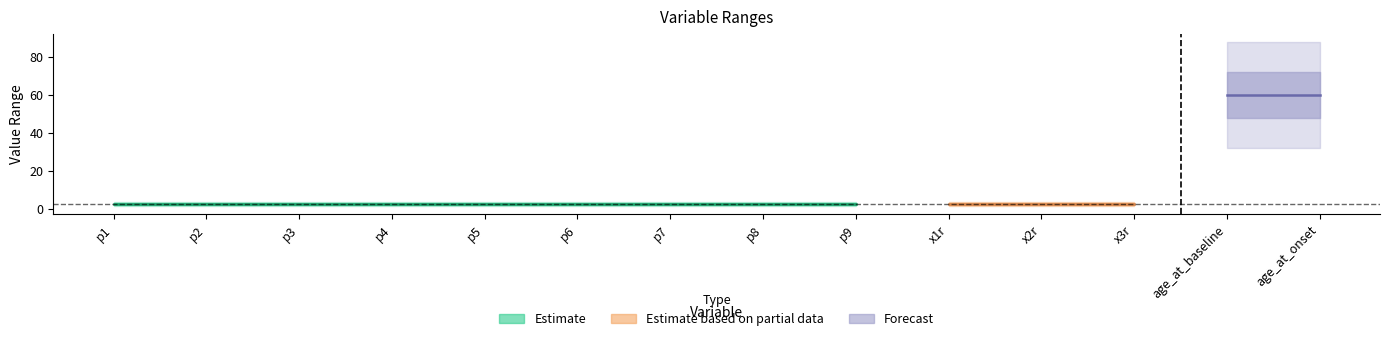

At which label does lower_value reach its minimum?

p1